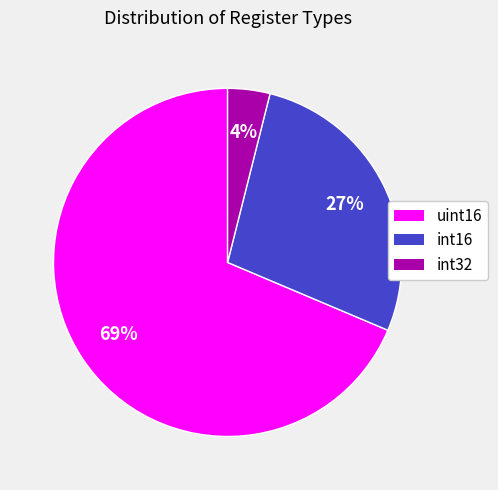

To the nearest percent, what is the combined percentage of int16 and int32?

31%